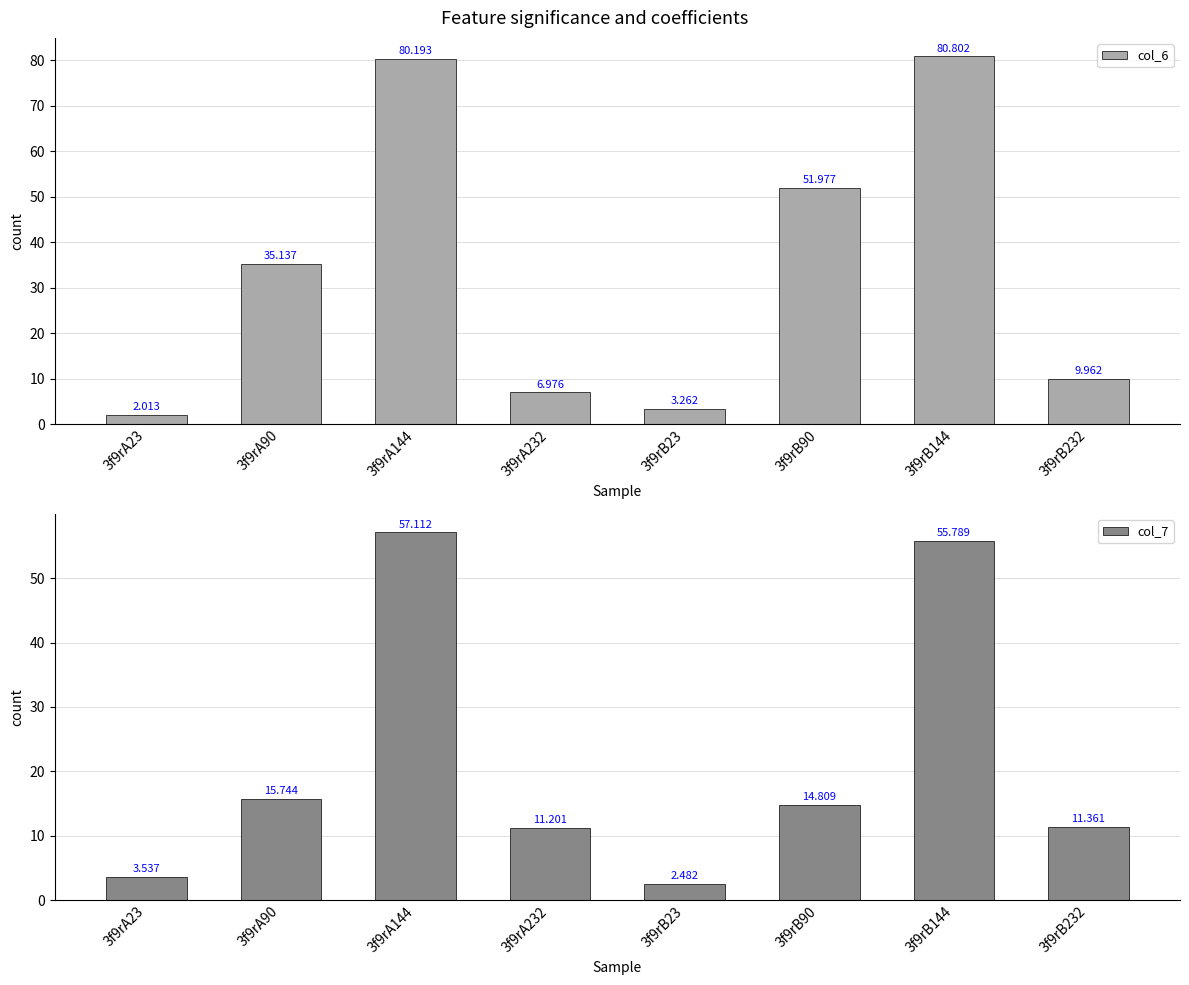

How many values in the col_6 series exceed 35?

4